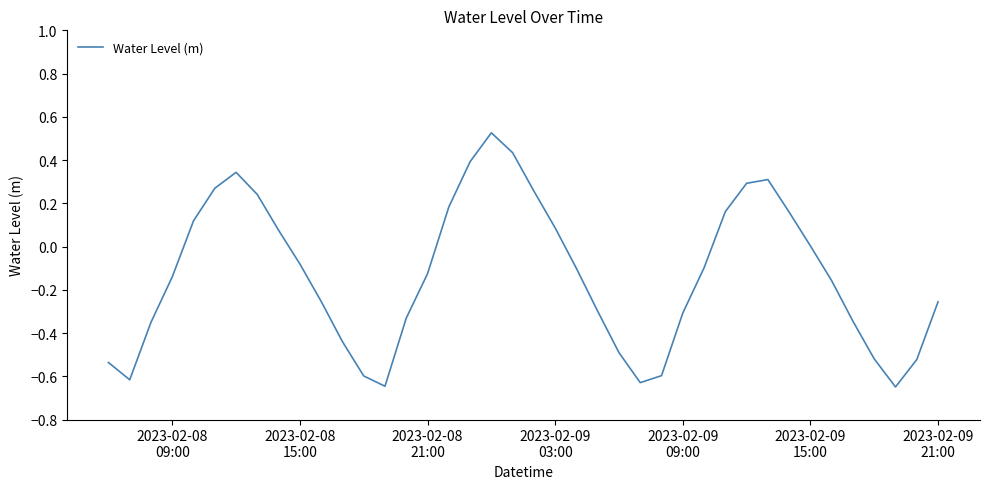

What is the difference between the maximum and minimum values?

1.2